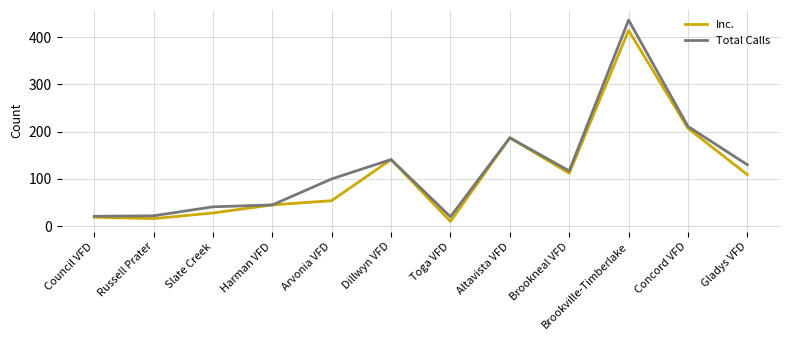

At which category is the sum across all series the highest?

Brookville-Timberlake